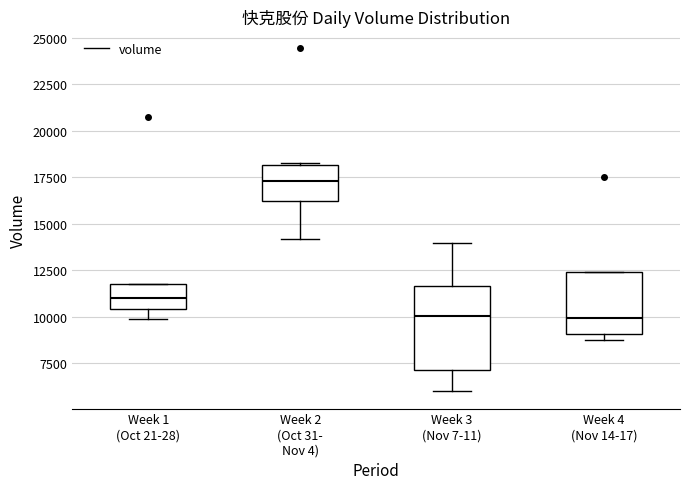

Reading left to right, read every box against the y-axis: the position of its median line, the range the box covers, and the ends of its whiskers. The values are not printed on the chart, so give them approximately, as read against the axis.

Week 1 (Oct 21-28): median 11000, box 10500 to 11500, whiskers 10000 to 11500
Week 2 (Oct 31- Nov 4): median 17500, box 16000 to 18000, whiskers 14000 to 18500
Week 3 (Nov 7-11): median 10000, box 7000 to 11500, whiskers 6000 to 14000
Week 4 (Nov 14-17): median 10000, box 9000 to 12500, whiskers 8500 to 12500